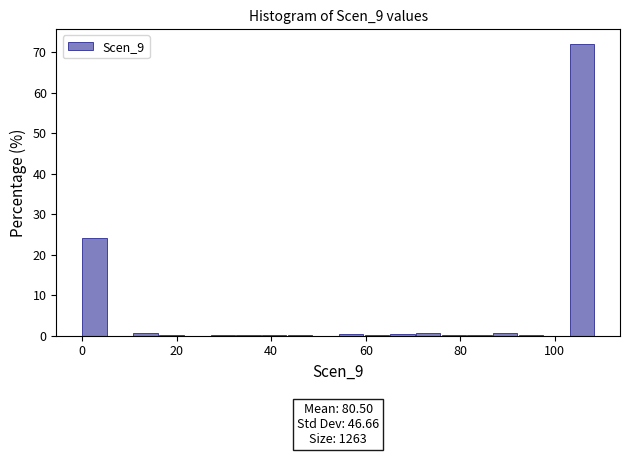

Around what value on the x-axis is the tallest bar? Give the approximate position of its centre, as read against the axis.

106